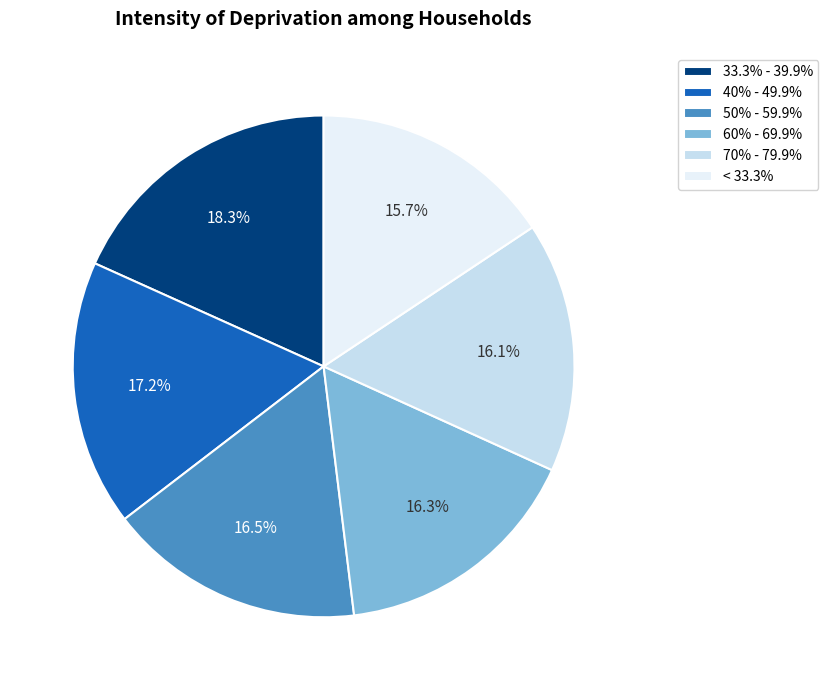

Does any single category account for the majority?

No